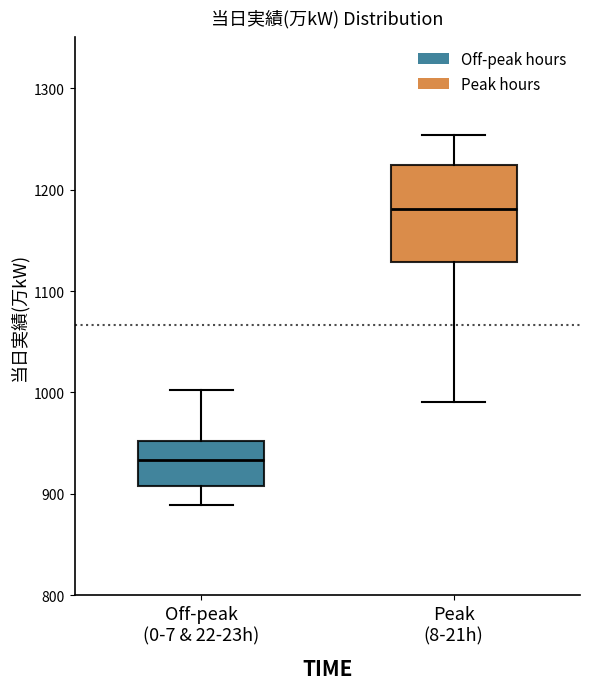

Which box has the lowest median line?

Off-peak (0-7 & 22-23h)